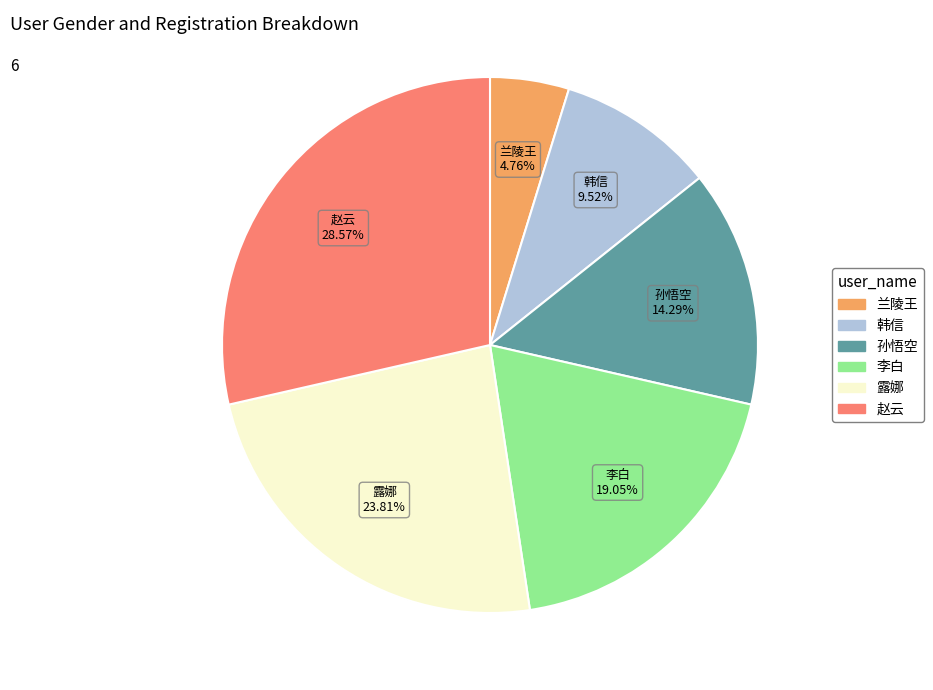

To the nearest percent, what is the combined percentage of 赵云 and 露娜?

52%